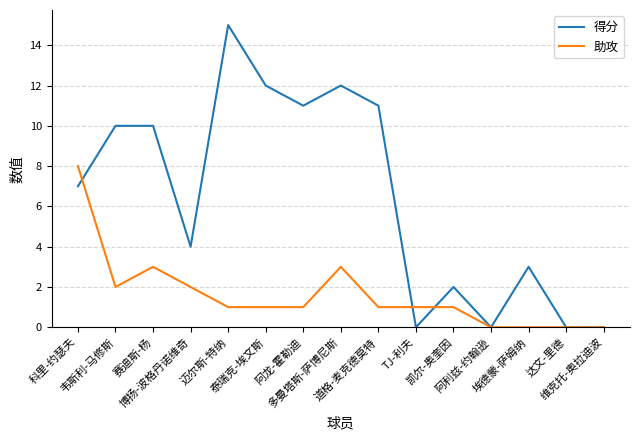

True or false: 助攻 has more than 1 points higher than both neighbors.

True